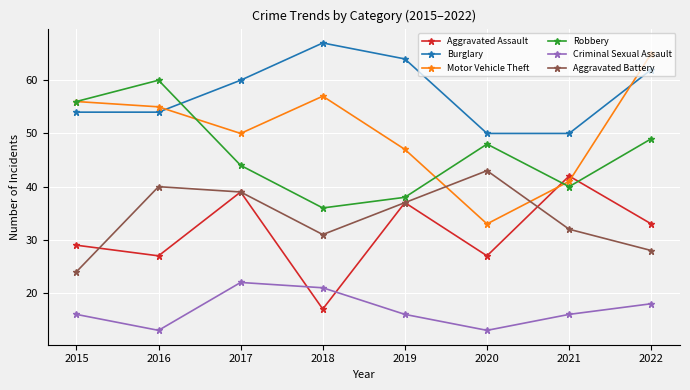

Which series has the widest spread of values?

Motor Vehicle Theft